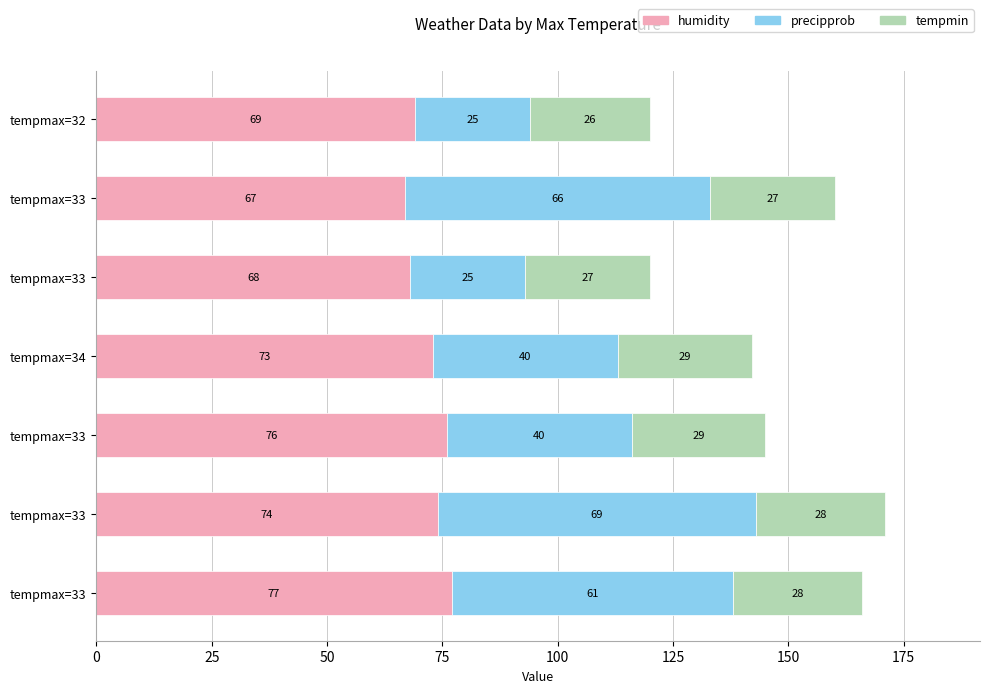

How many series are shown in this chart?

3